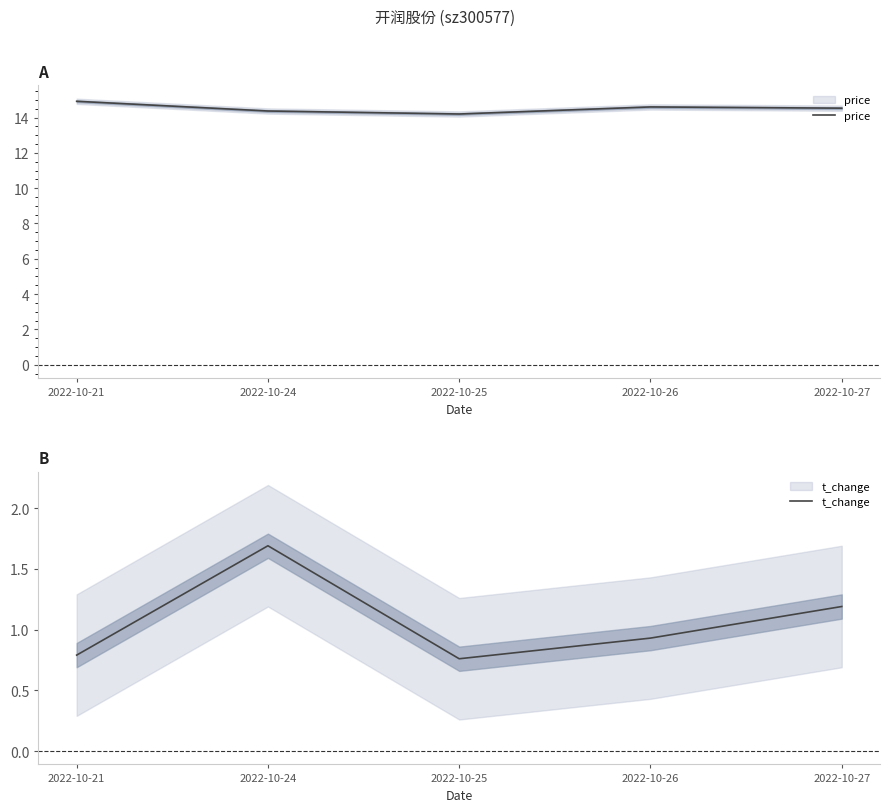

Reading right to left, transcribe all the data shown in this chart.

price: 14.5	14.6	14.2	14.4	14.9
t_change: 1.2	0.9	0.8	1.7	0.8